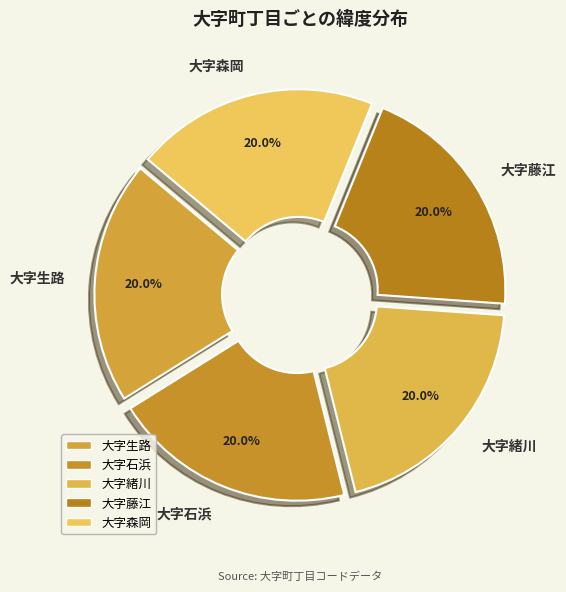

What is the ratio of the value at 大字藤江 to the value at 大字石浜?

1.0